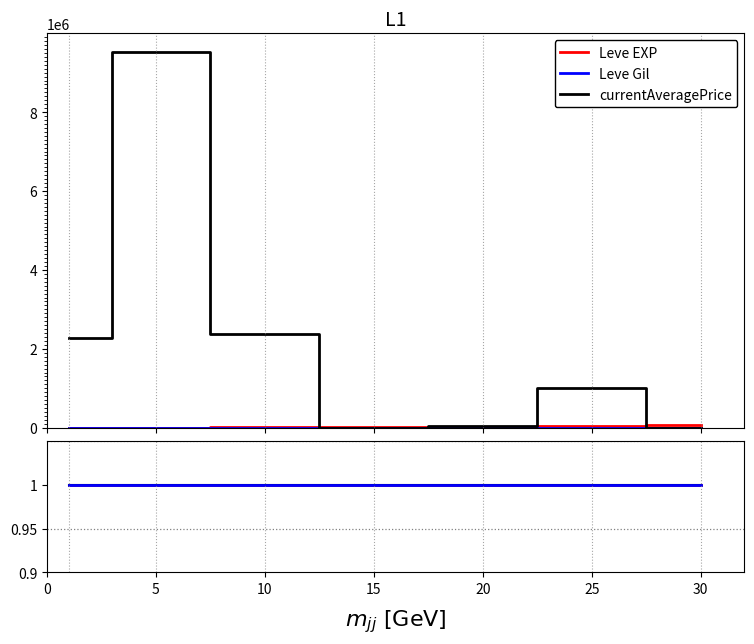

Does the chart display data point markers on the line(s)?

No